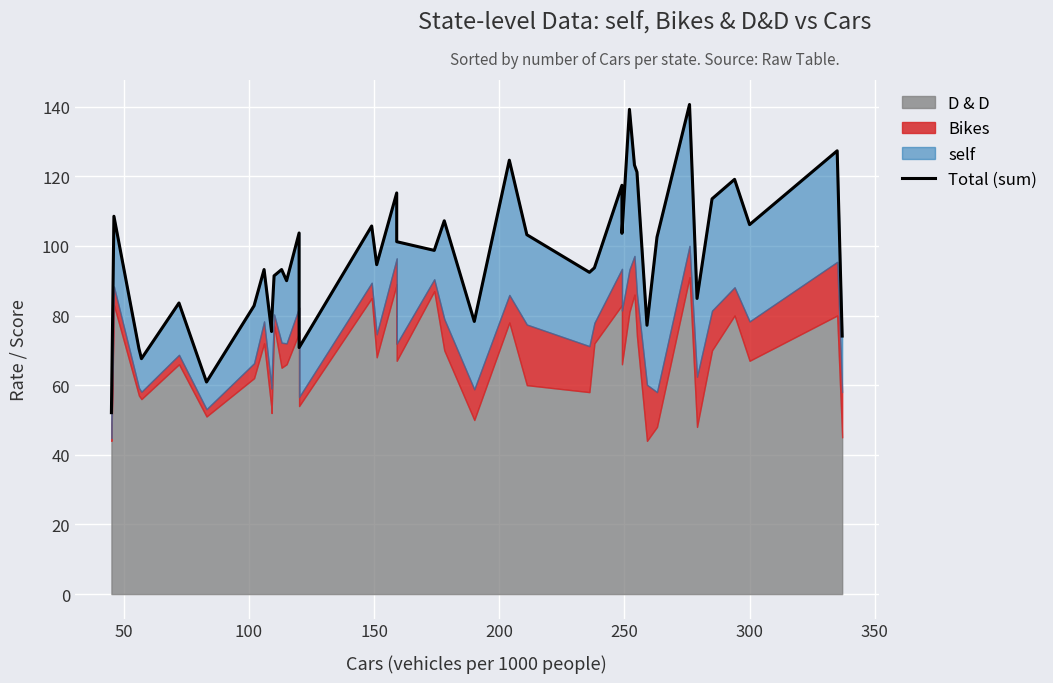

How many values are below 98?

20